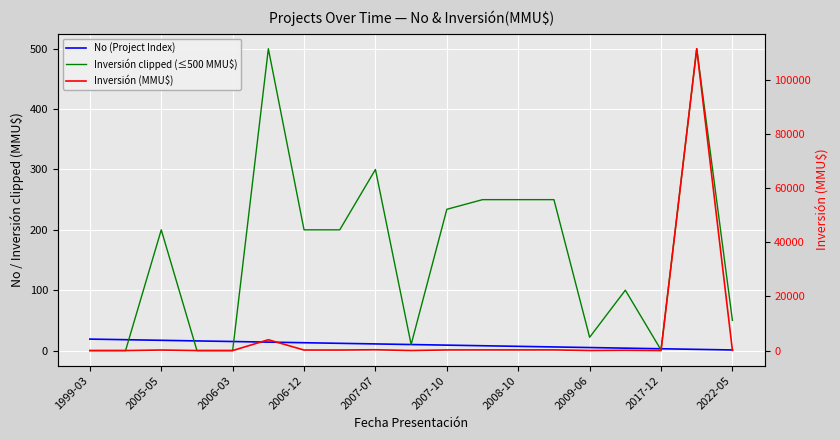

What is the difference between the highest and lowest values at 2017-12?

2